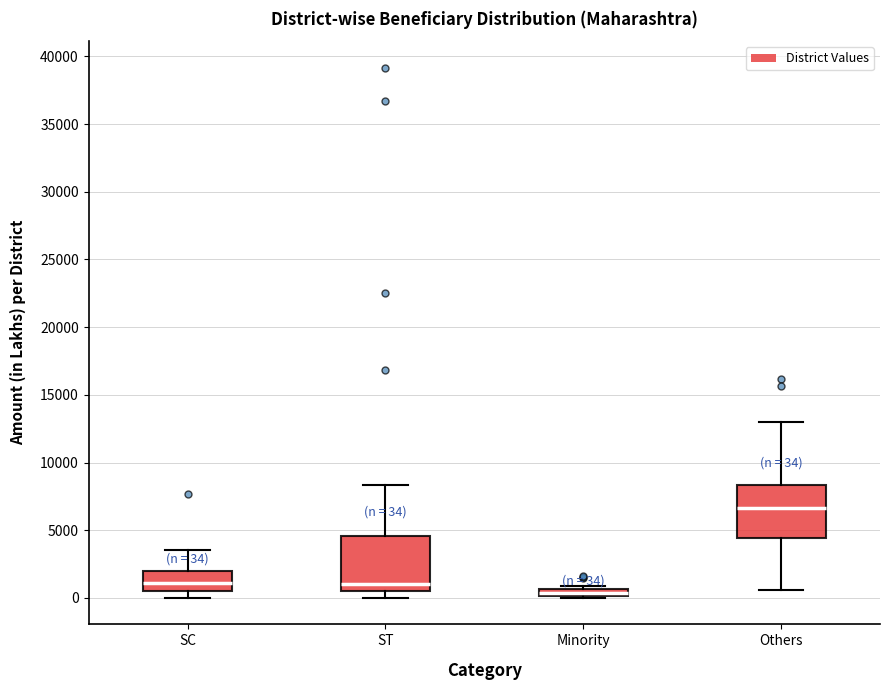

Which box has the lowest median line?

Minority